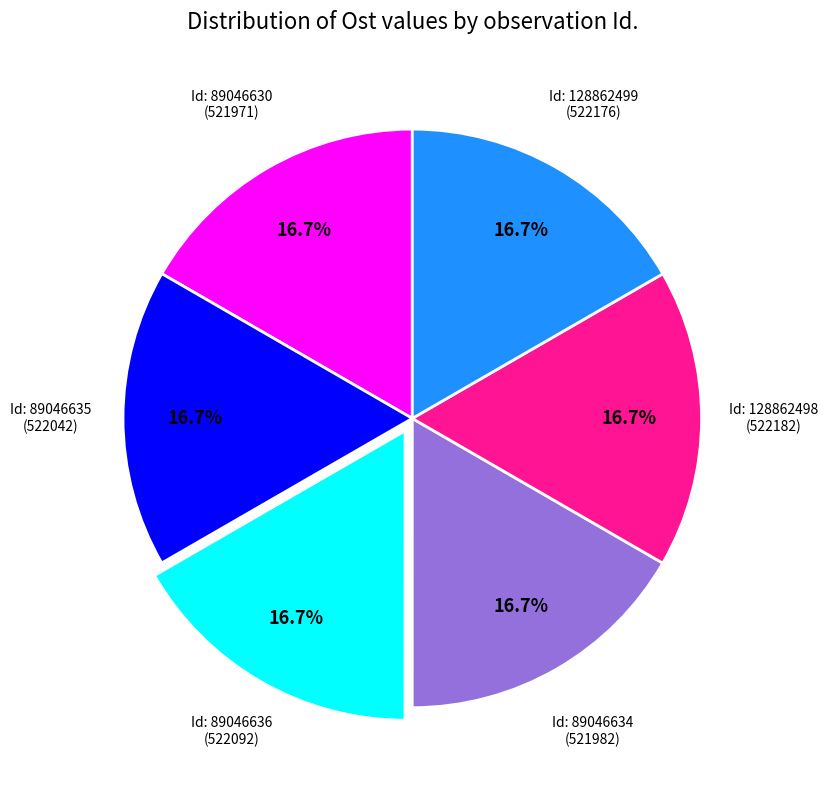

Is there any slice that represents more than half of the pie?

No